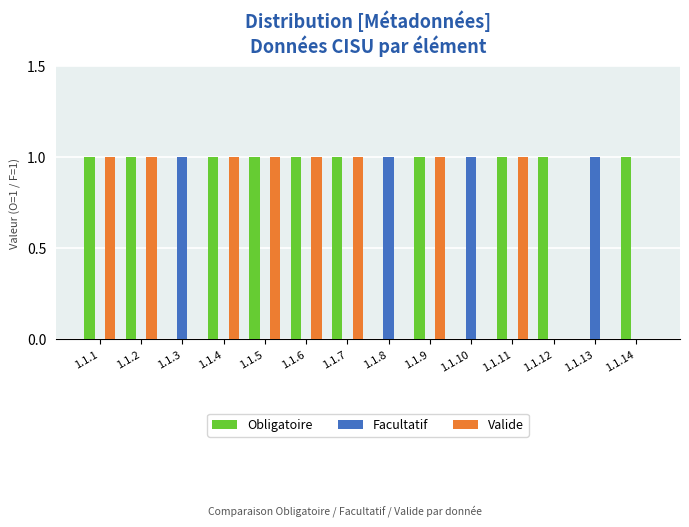

What is the sum of all Valide values?

8